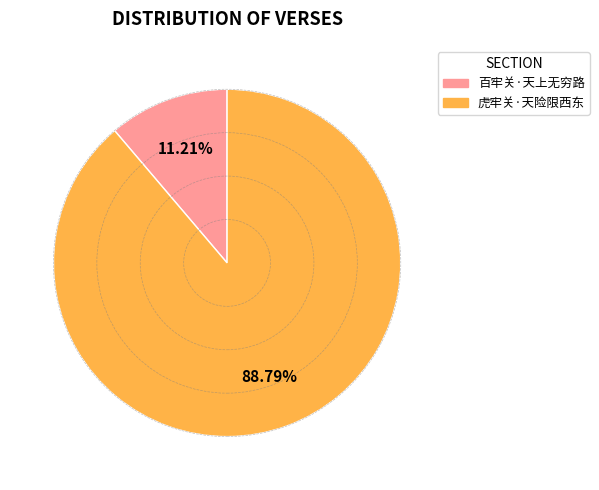

To the nearest percent, what is the difference between the largest and smallest slice percentages?

78%